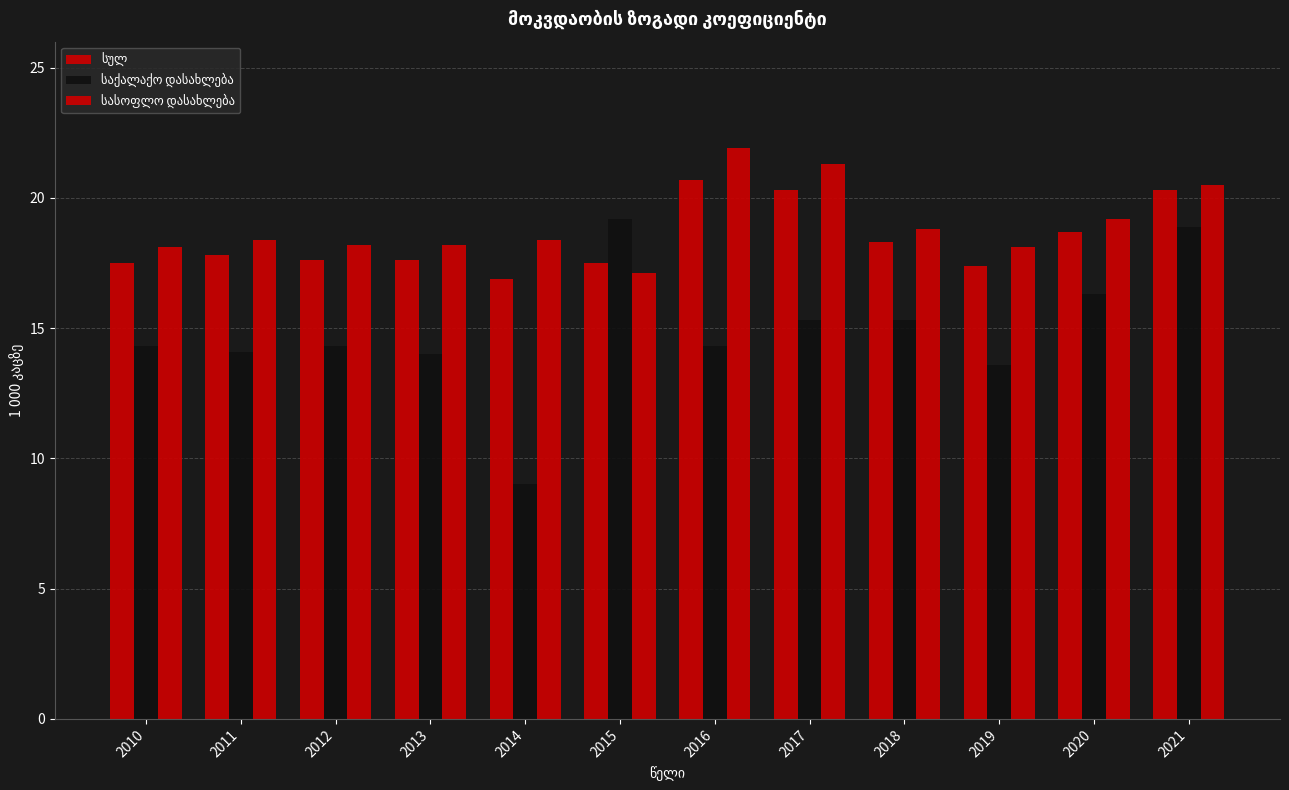

True or false: სასოფლო დასახლება has a value of 29.9 at 2019.

False